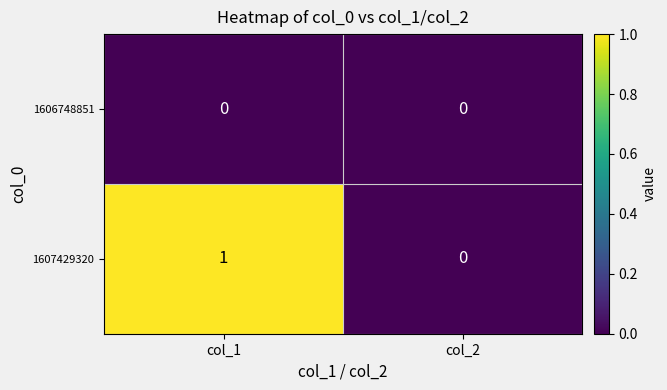

Count the number of data series in this chart.

2